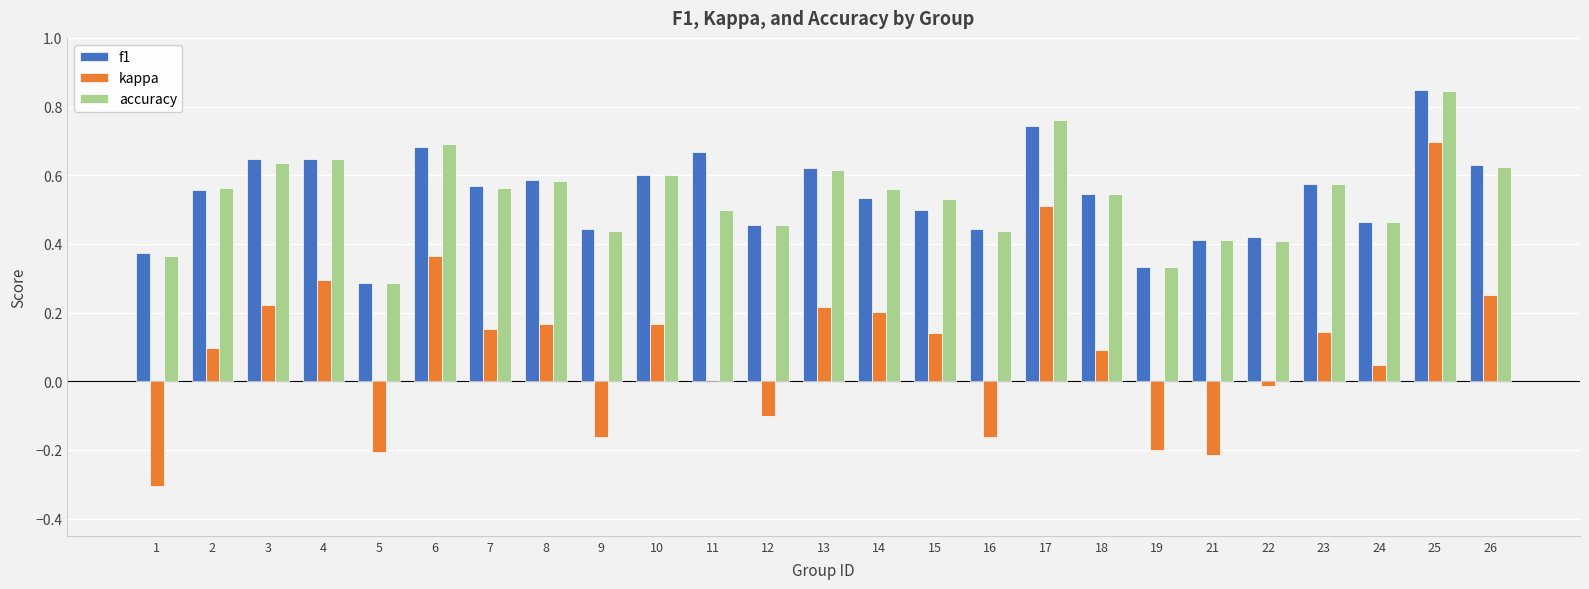

Which series changed the most between 11 and 12?

f1